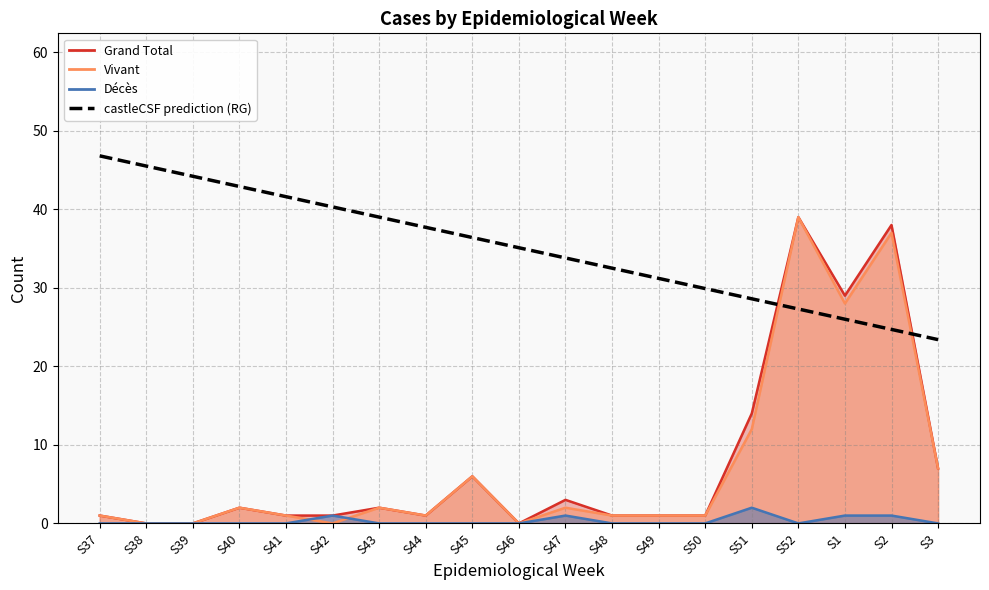

At which category does Grand Total line reach its first local peak?

S40